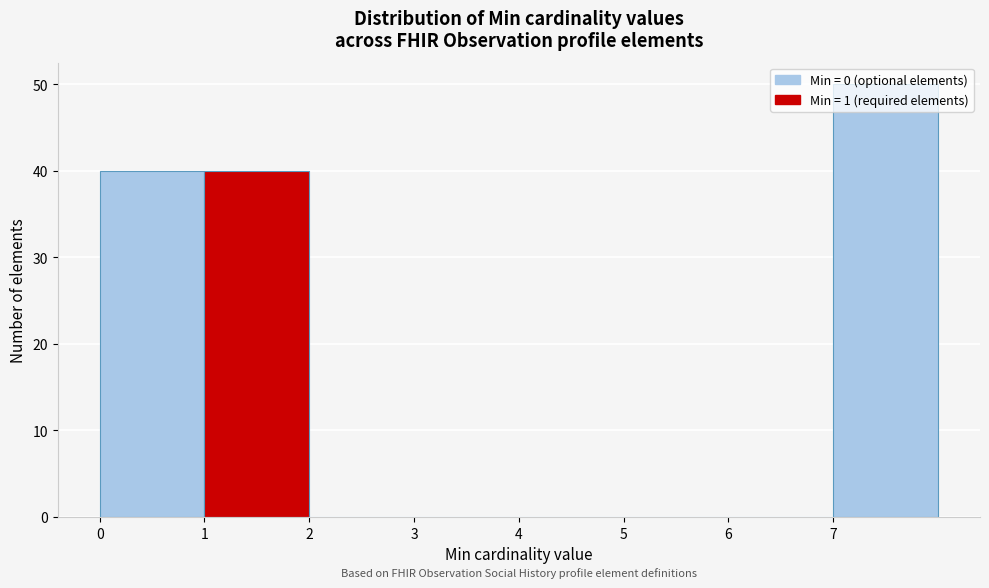

How tall is the bar that spans 0 to 1 on the x-axis? The values are not printed on the chart, so give them approximately, as read against the axis.

40